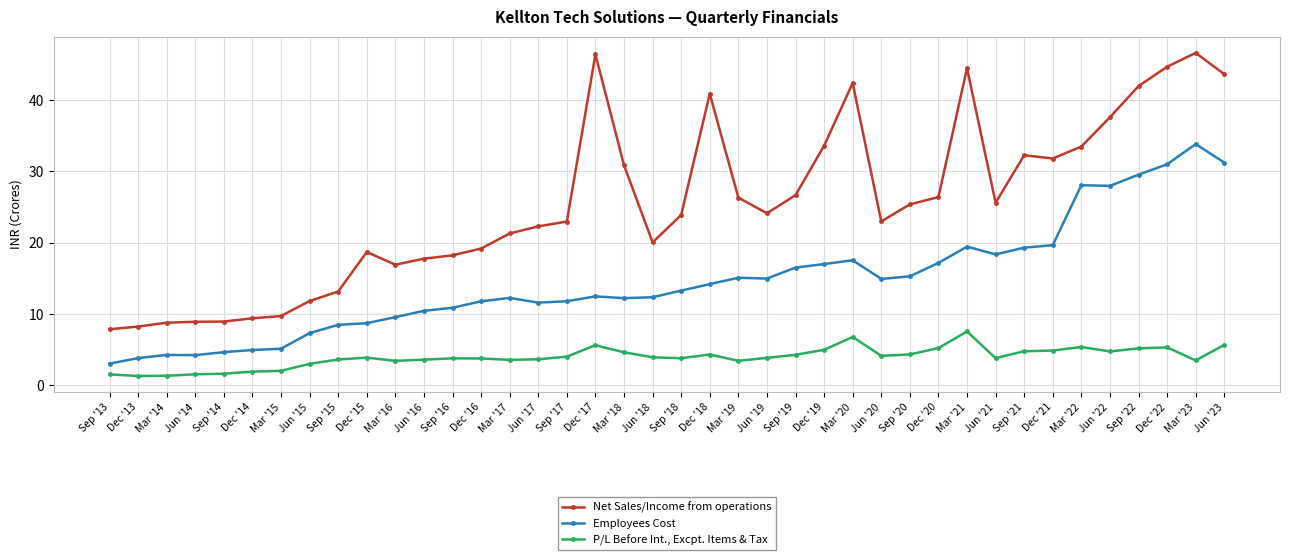

True or false: Net Sales/Income from operations has more than 2 interior local peaks.

True